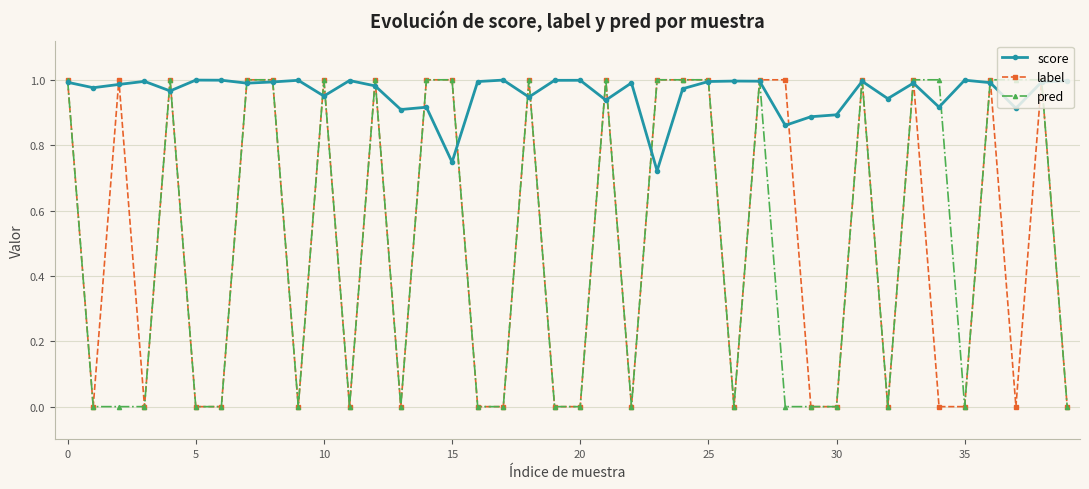

True or false: pred has more than 0 interior local peaks.

True